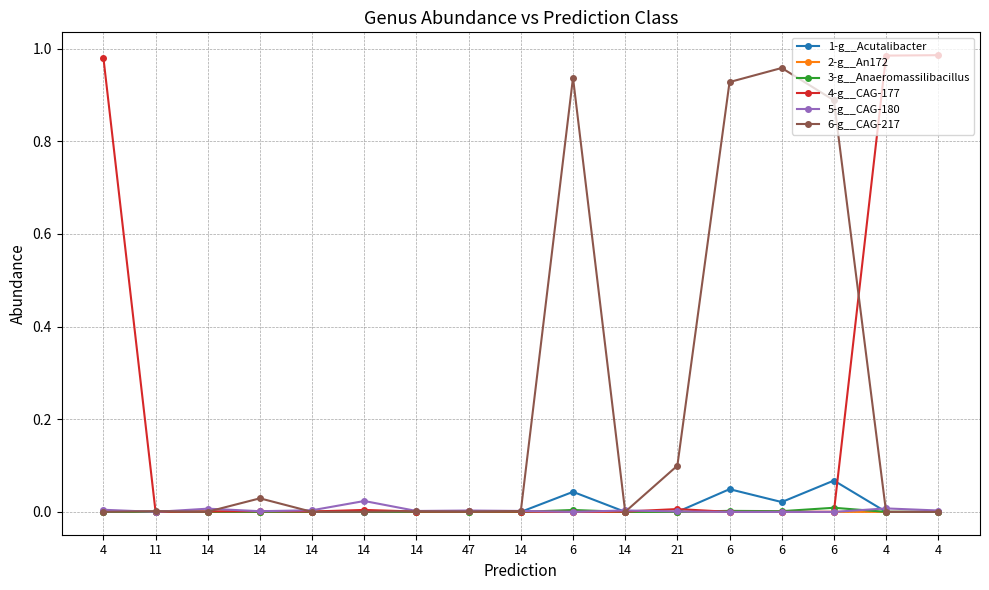

What are all the series names shown in the legend?

1-g__Acutalibacter, 2-g__An172, 3-g__Anaeromassilibacillus, 4-g__CAG-177, 5-g__CAG-180, 6-g__CAG-217